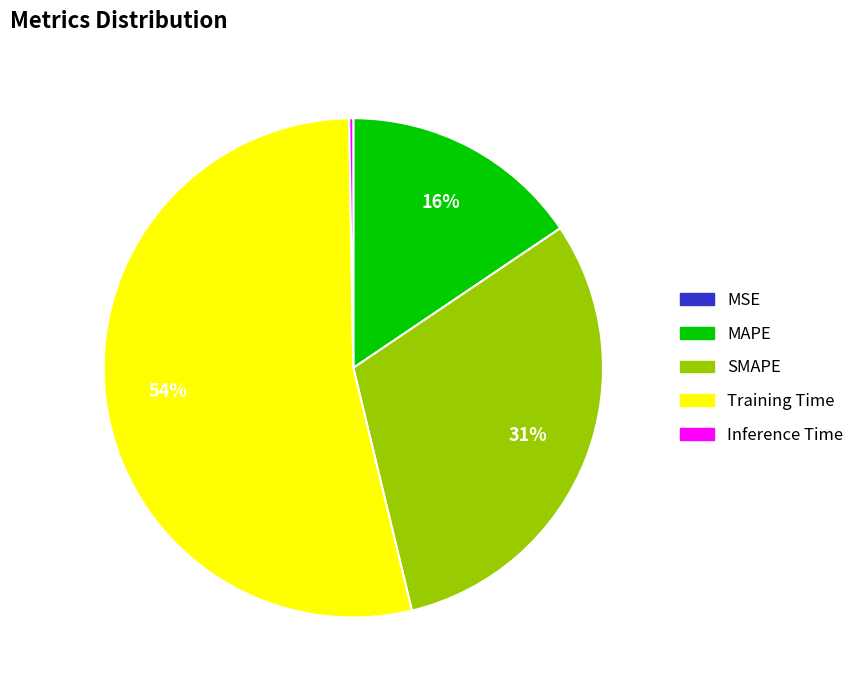

The Training Time slice represents 54% of the pie. True or false?

True